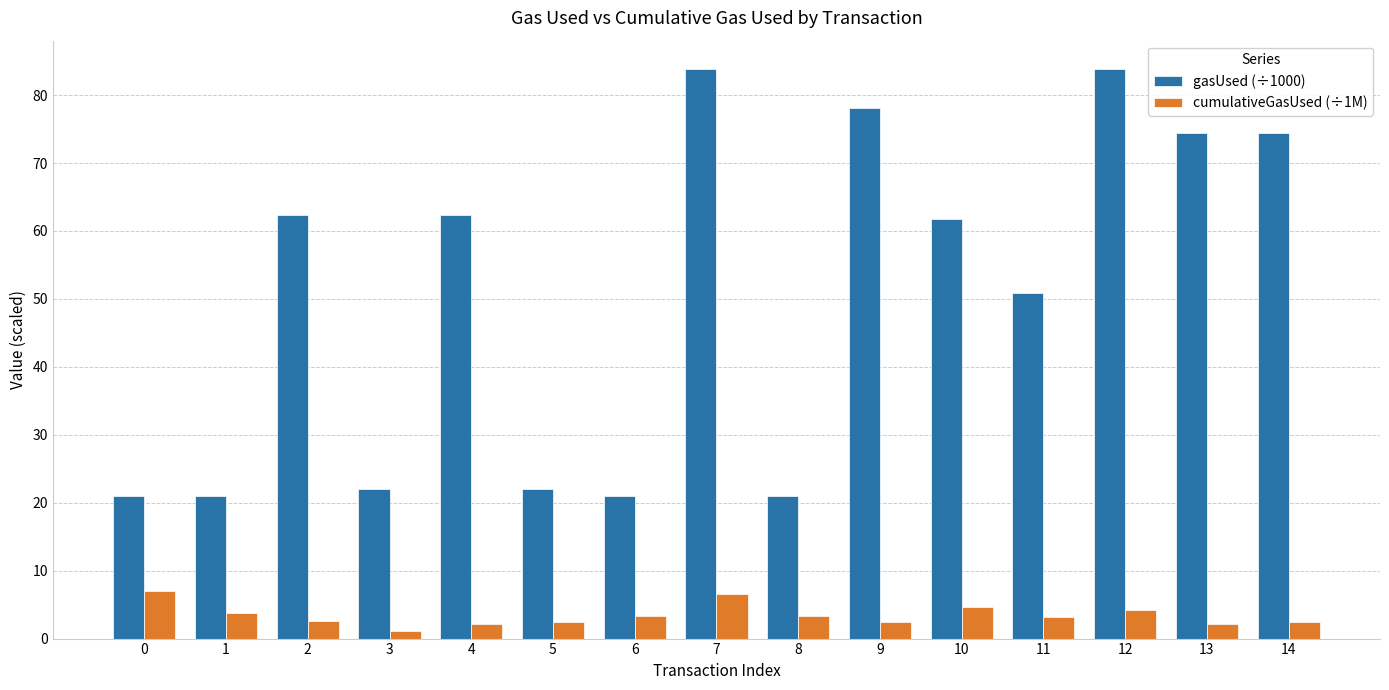

The value of gasUsed (÷1000) at 6 is 32.6. True or false?

False